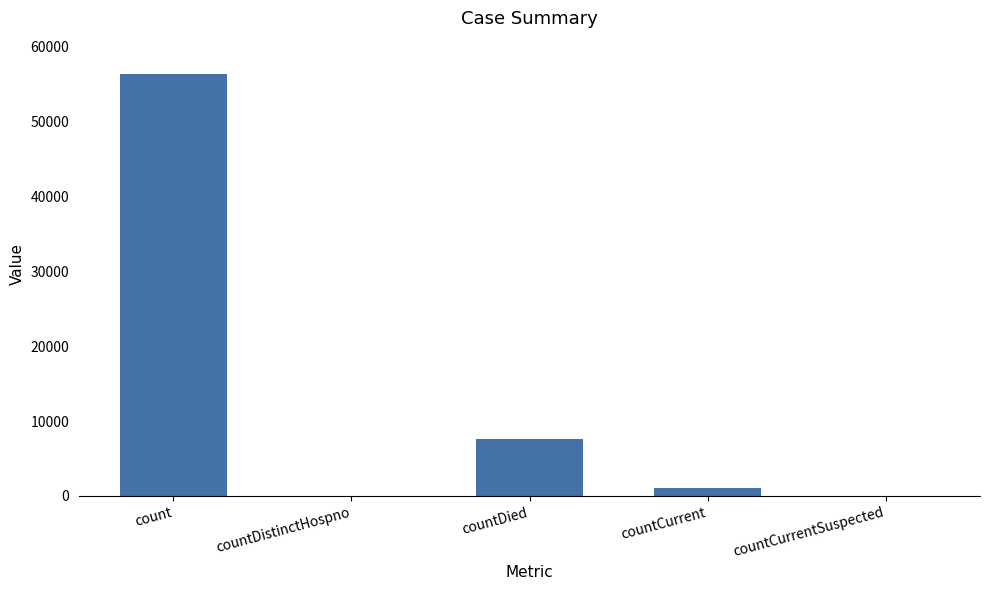

True or false: the data shows 0 at countDistinctHospno.

True